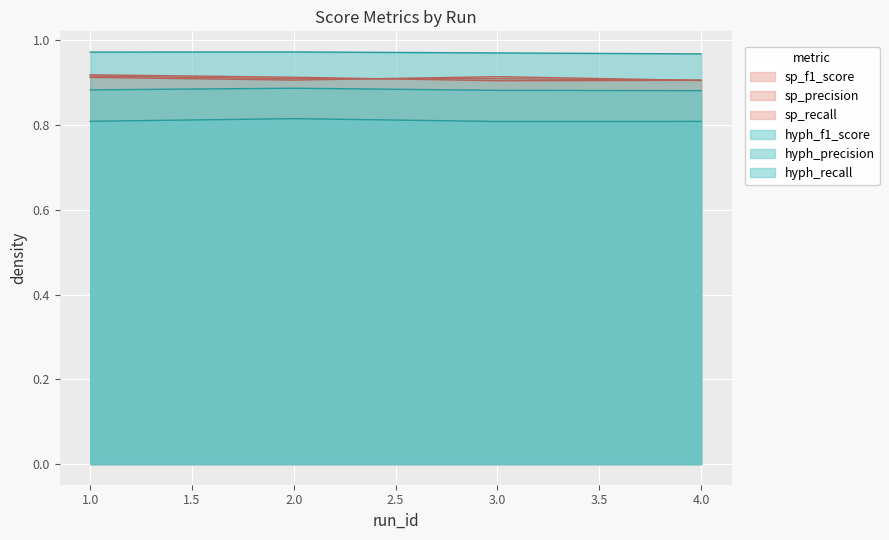

What is the maximum value shown in the chart?

1.0